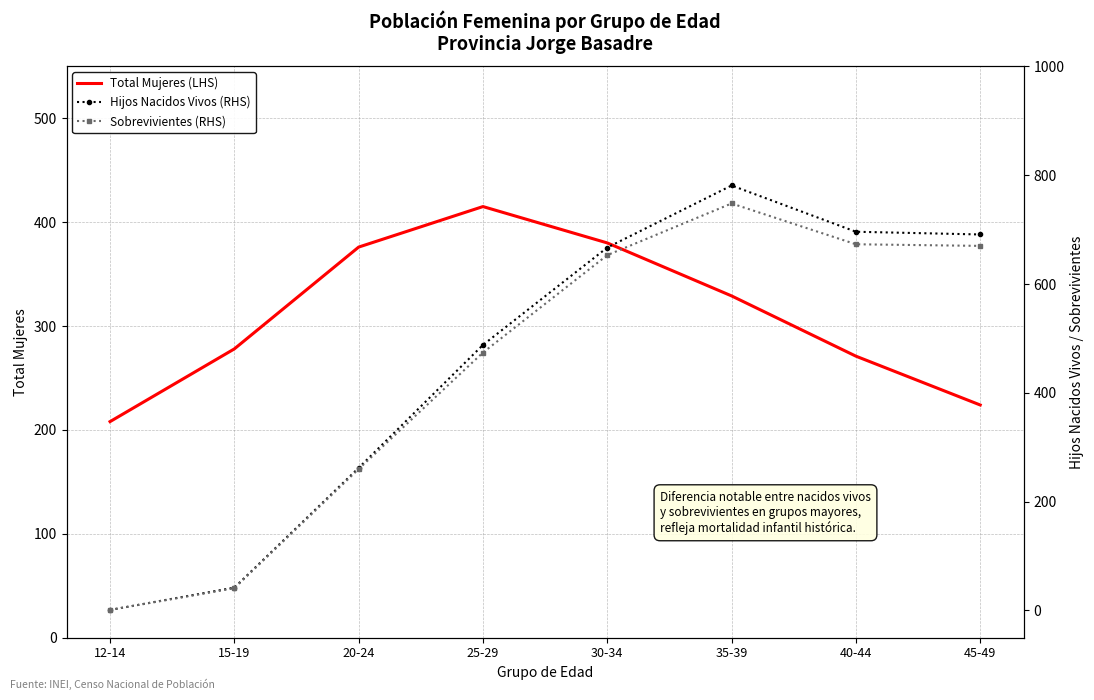

What is the sum of all Sobrevivientes (RHS) values?

3520